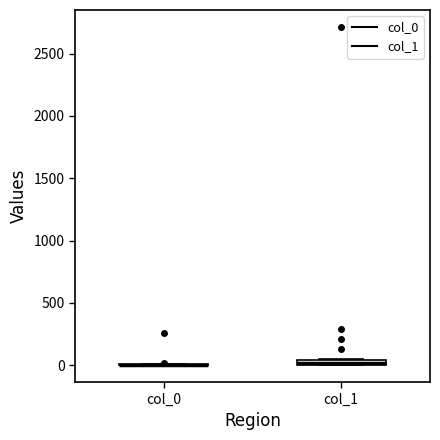

Where is the lower edge of the box for col_1 on the y-axis? The values are not printed on the chart, so give them approximately, as read against the axis.

0